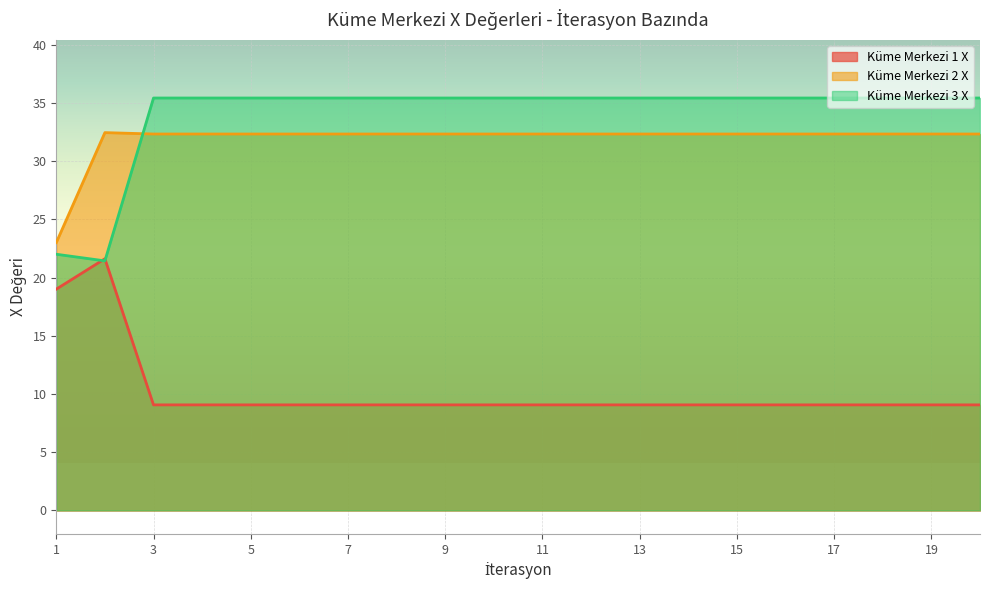

What is the sum of the Küme Merkezi 1 X values at 8 and 5?

18.1